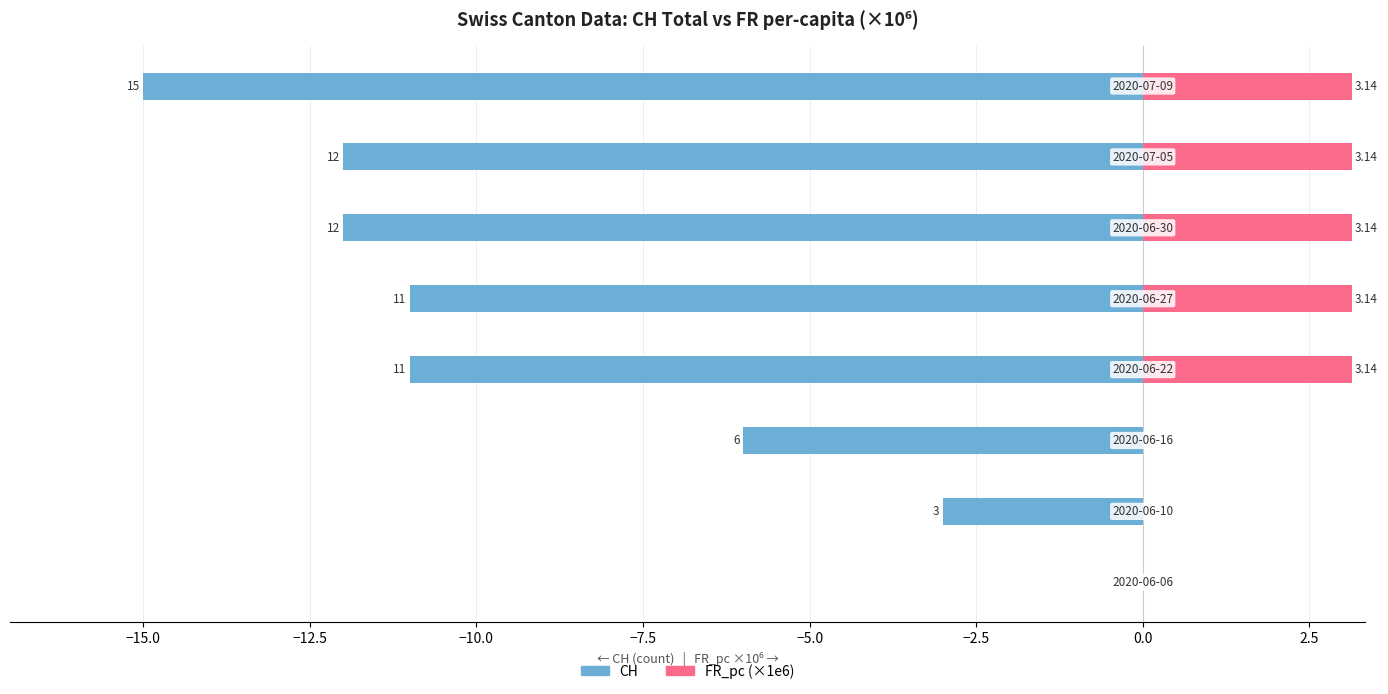

How many data points in FR_pc (×1e6) are above 3?

5